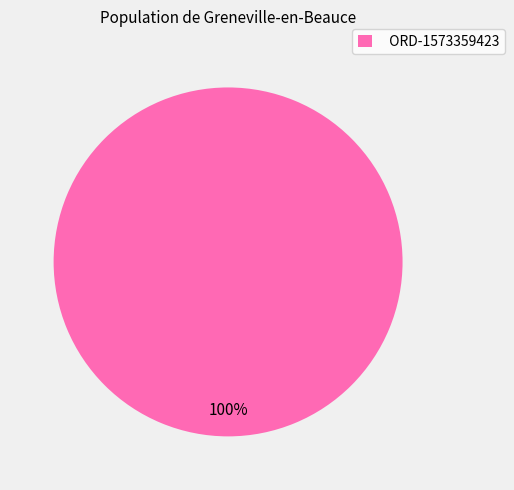

Does ORD-1573359423 represent more than half of the total?

Yes